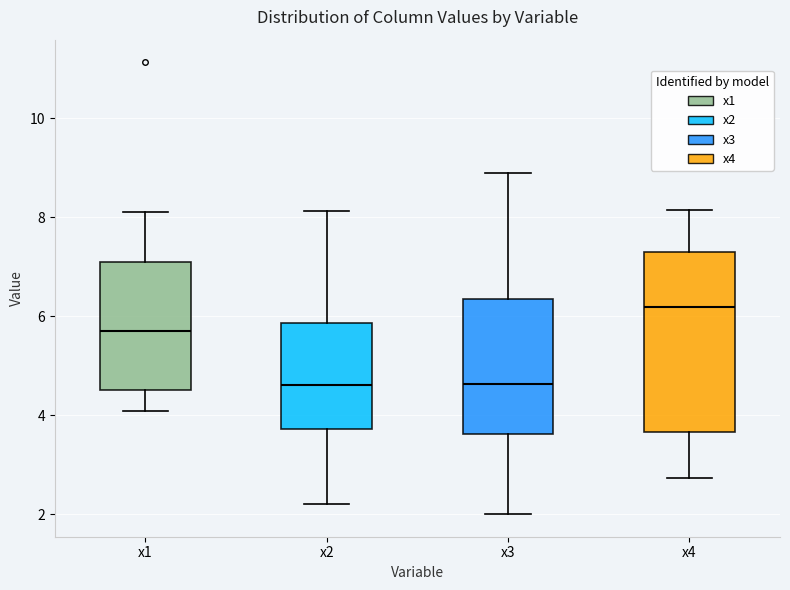

Where does the median line of the box for x1 sit on the y-axis? The values are not printed on the chart, so give them approximately, as read against the axis.

5.8